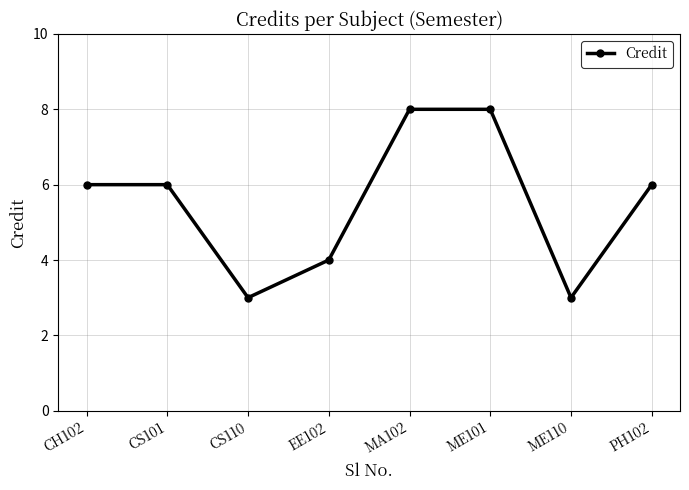

How many categories are shown in the chart?

8